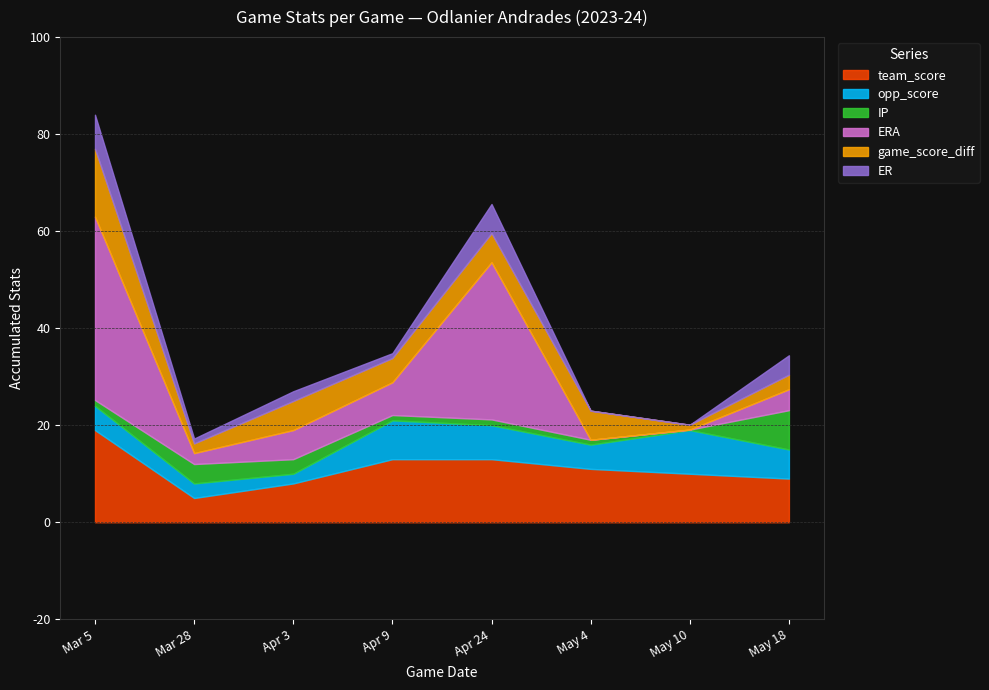

How many data points in ER are less than 2?

4